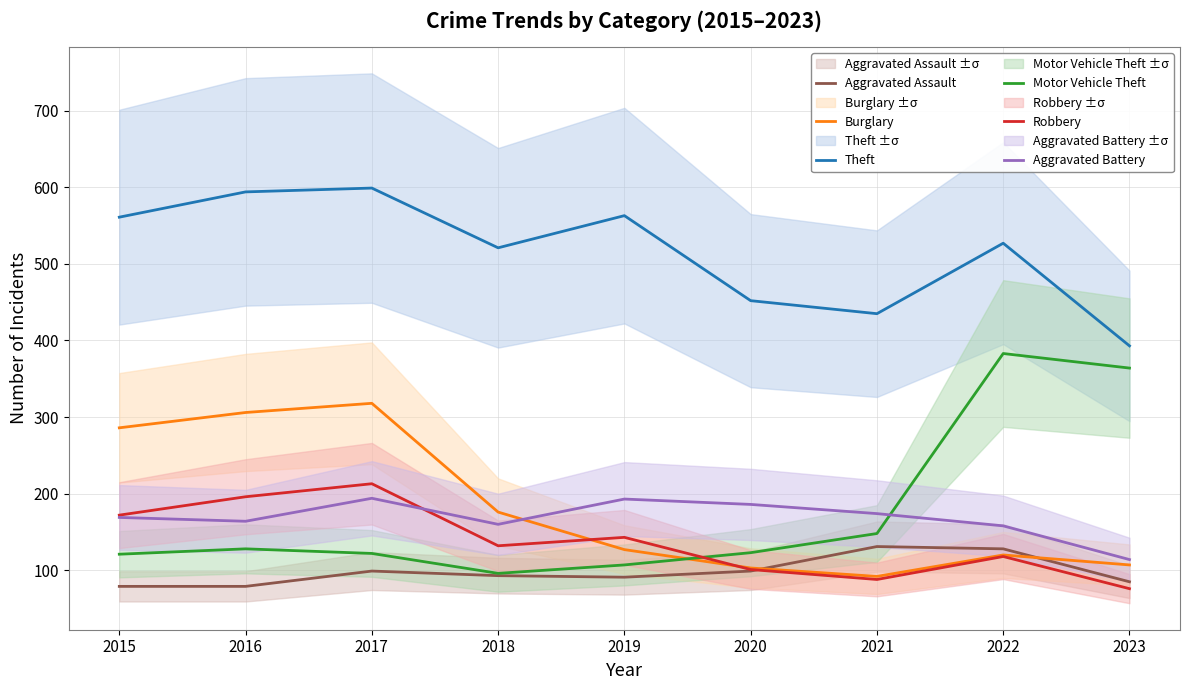

What is the minimum value shown in the chart?

76